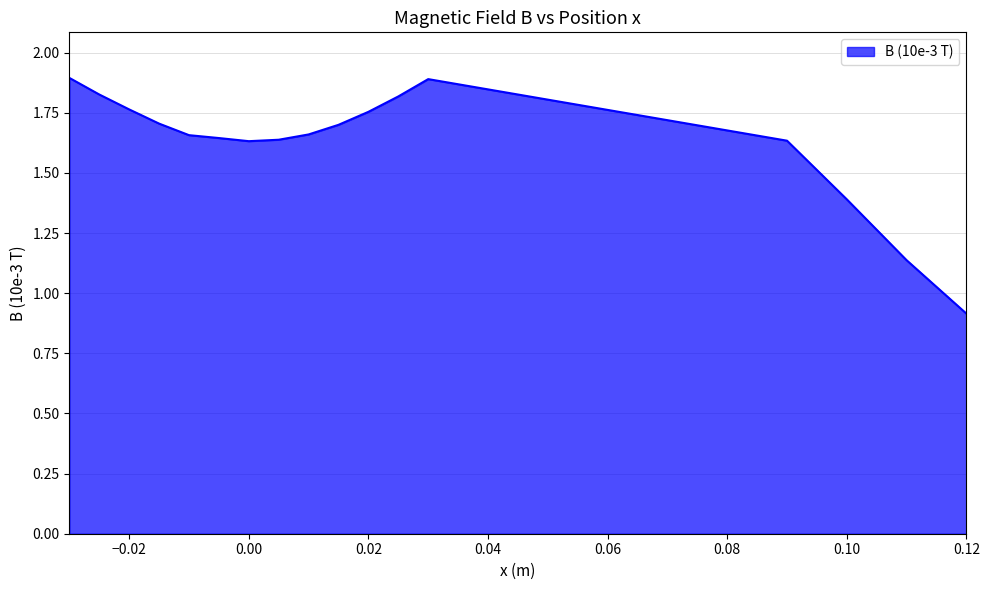

What is the maximum value shown in the chart?

1.9